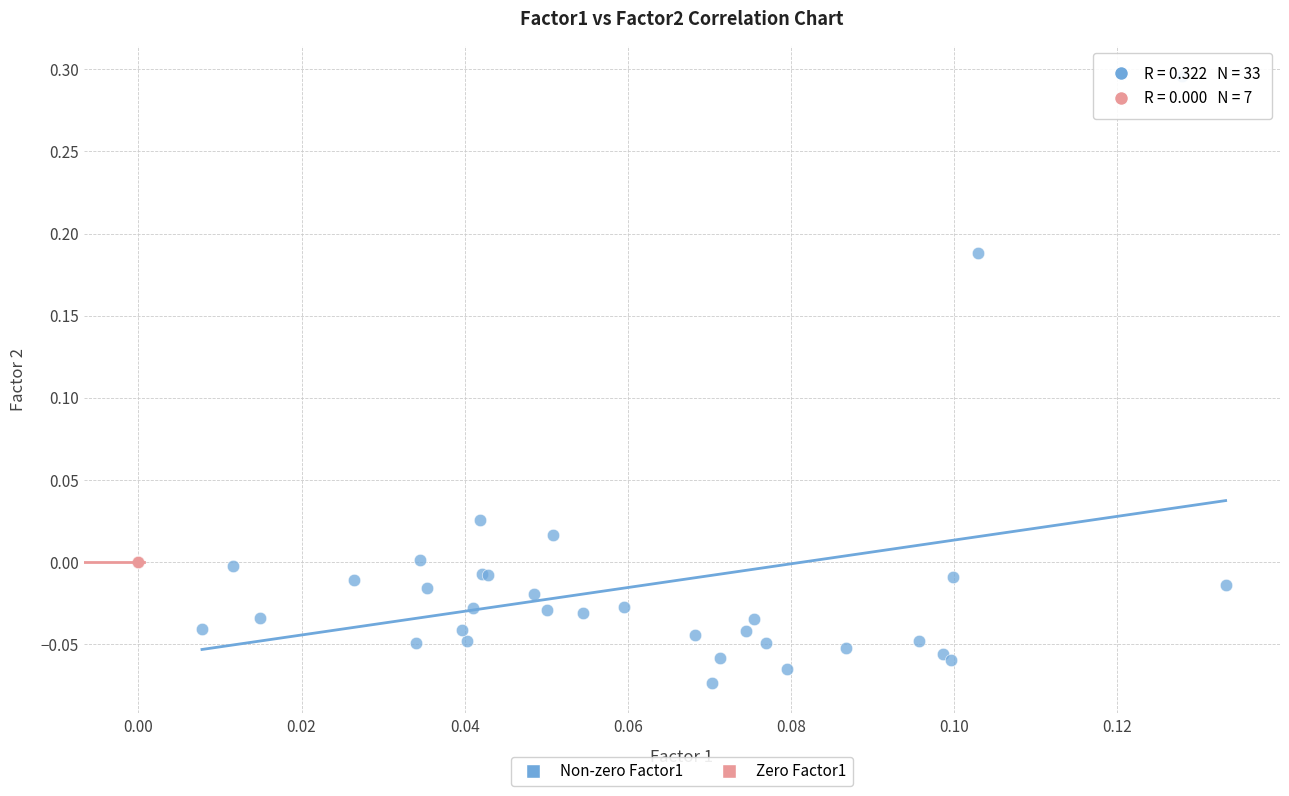

Which series reaches the maximum Y coordinate?

Non-zero Factor1